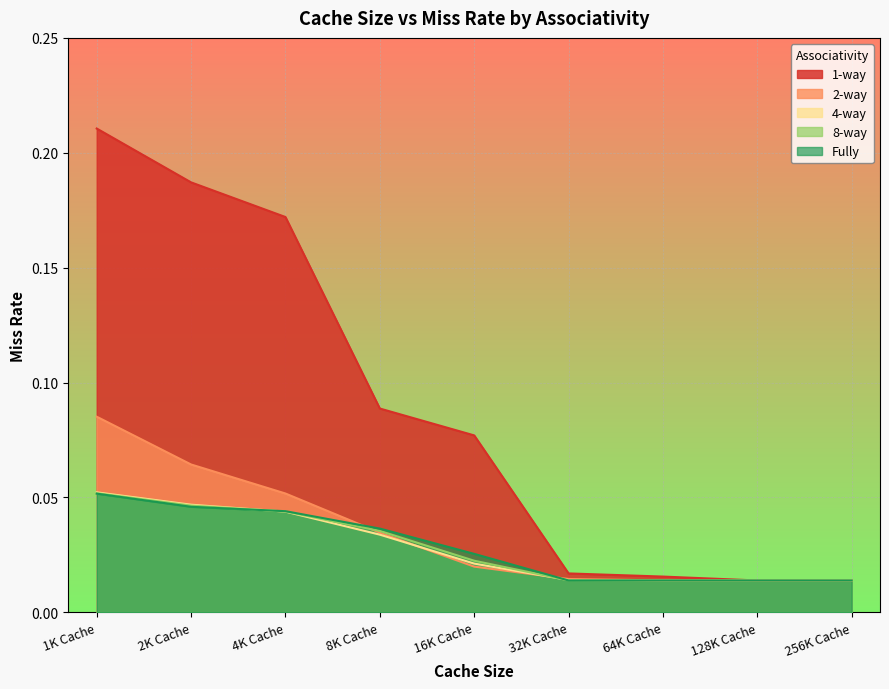

At which category is the sum across all series the highest?

1K Cache